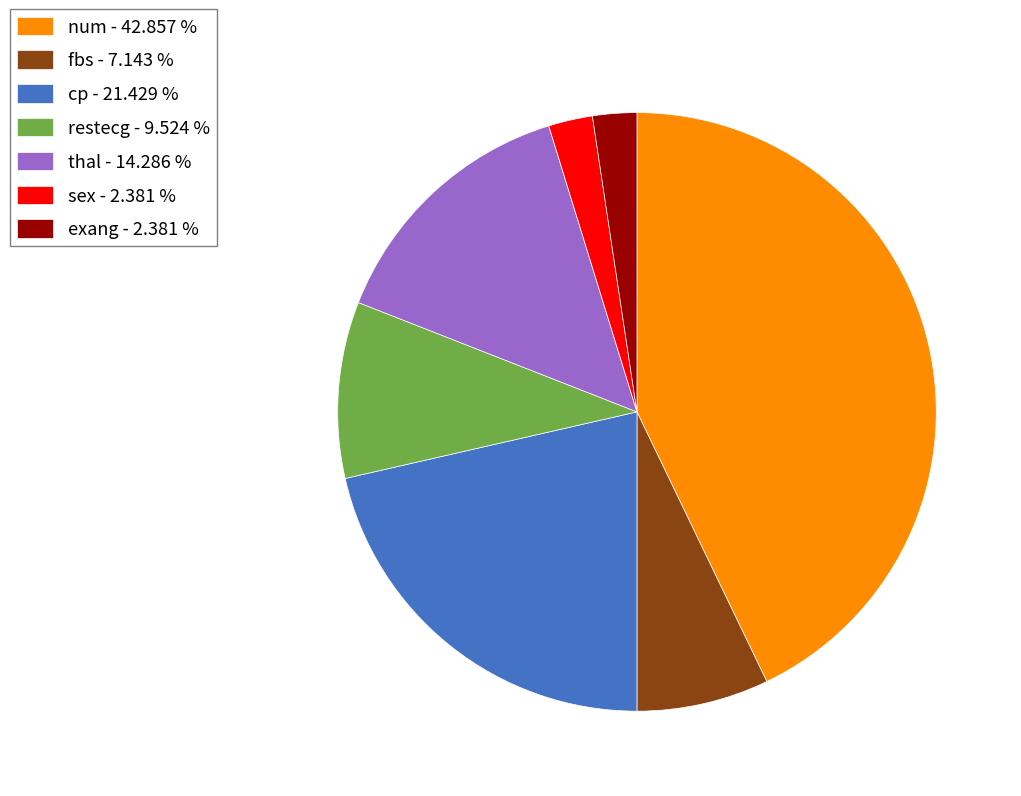

Is the sum of restecg - 9.524 % and thal - 14.286 % greater than half?

No